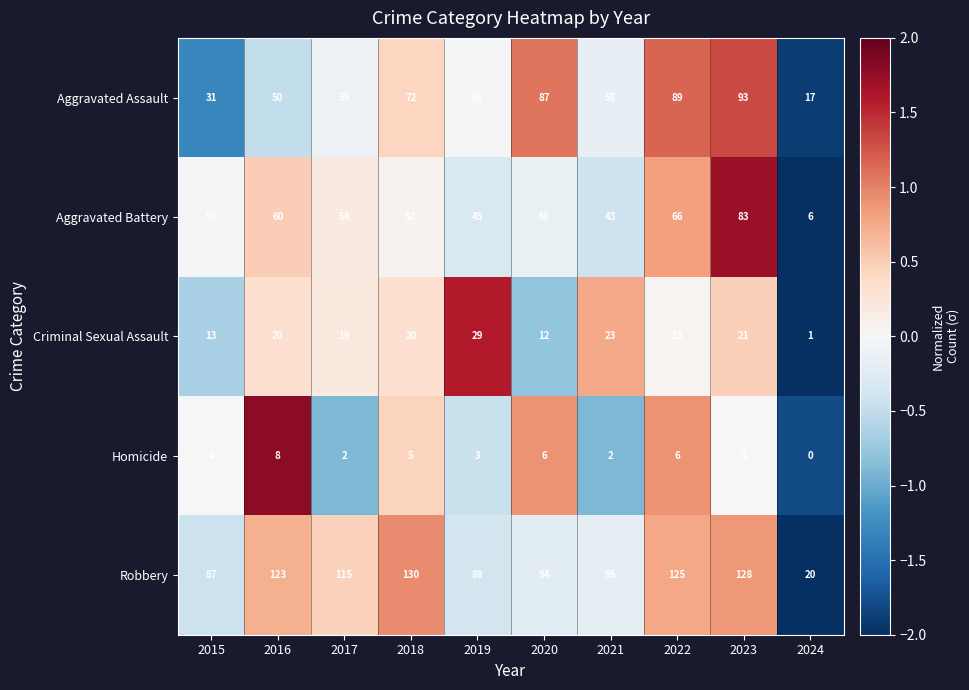

Which series has the widest spread of values?

Robbery